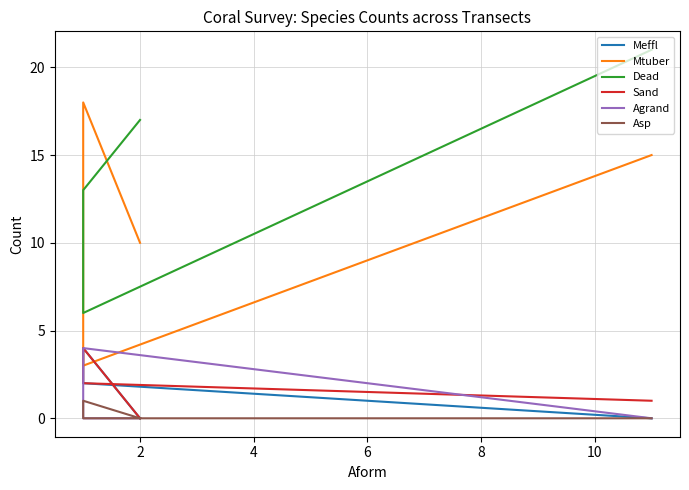

At how many categories does at least one series exceed 18?

1